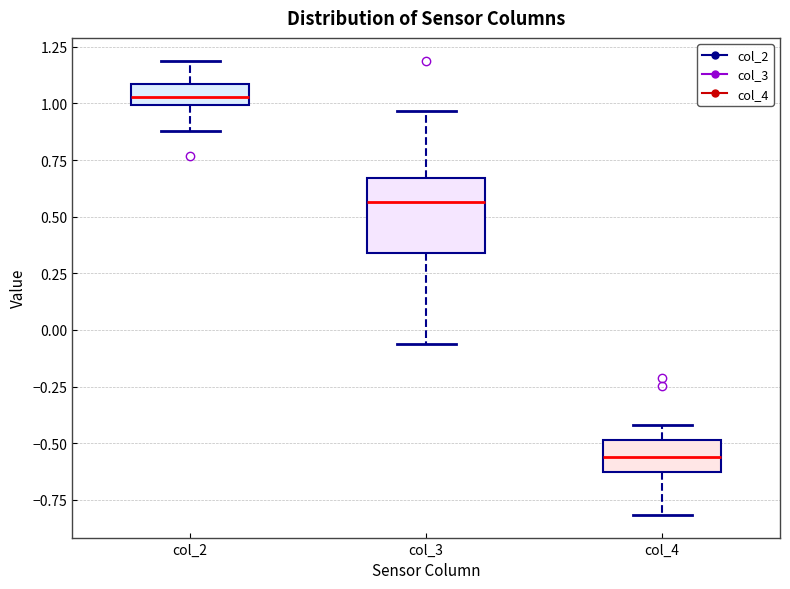

Which box has the lowest median line?

col_4